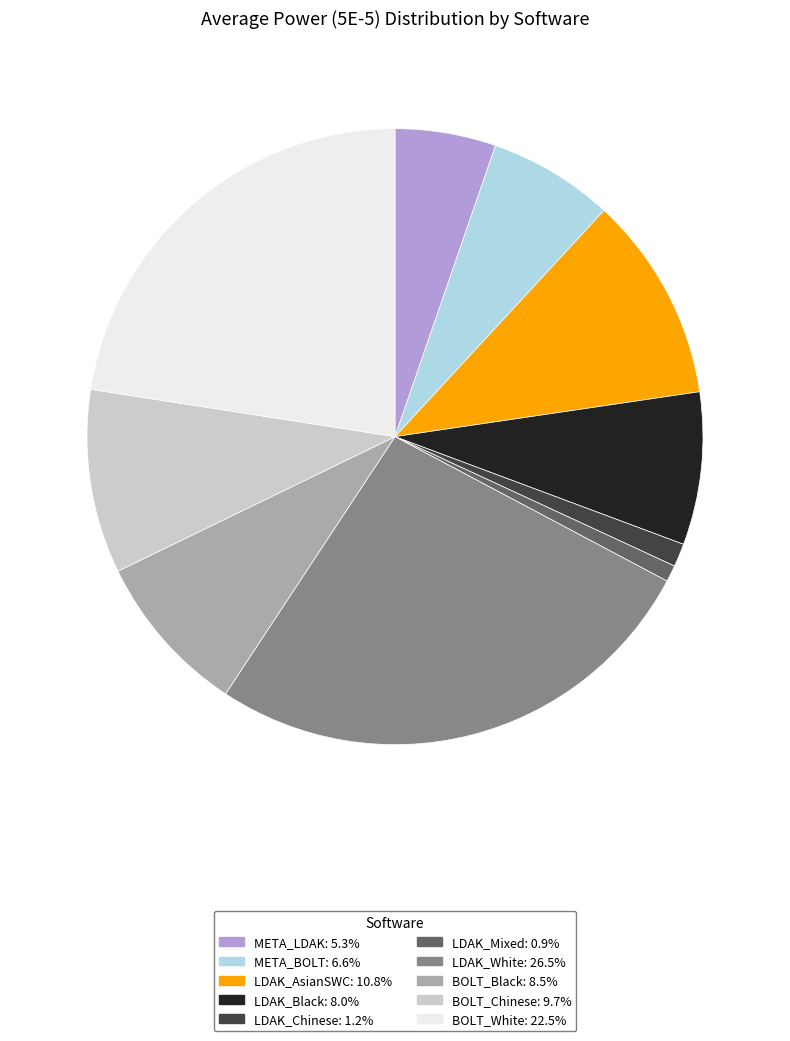

Which has a higher value, BOLT_Chinese or LDAK_Black?

BOLT_Chinese